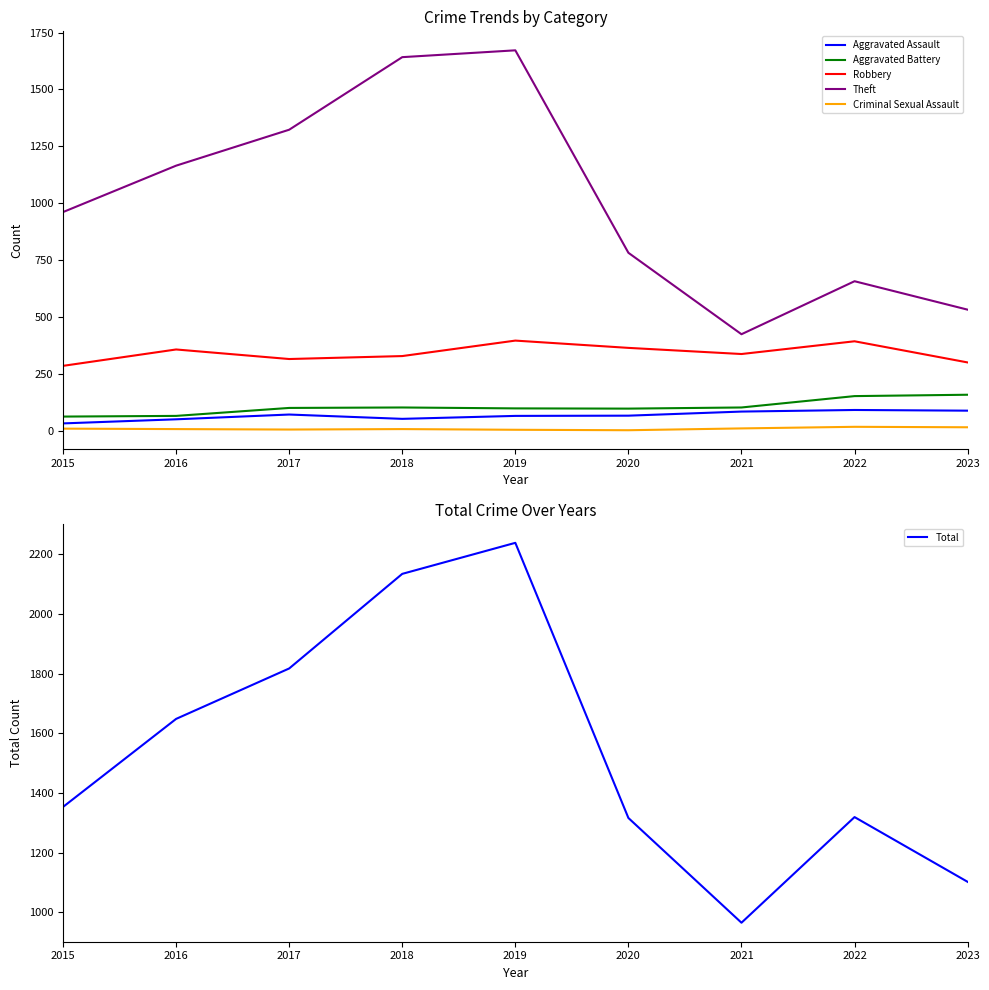

True or false: Theft and Aggravated Assault cross at least once.

False